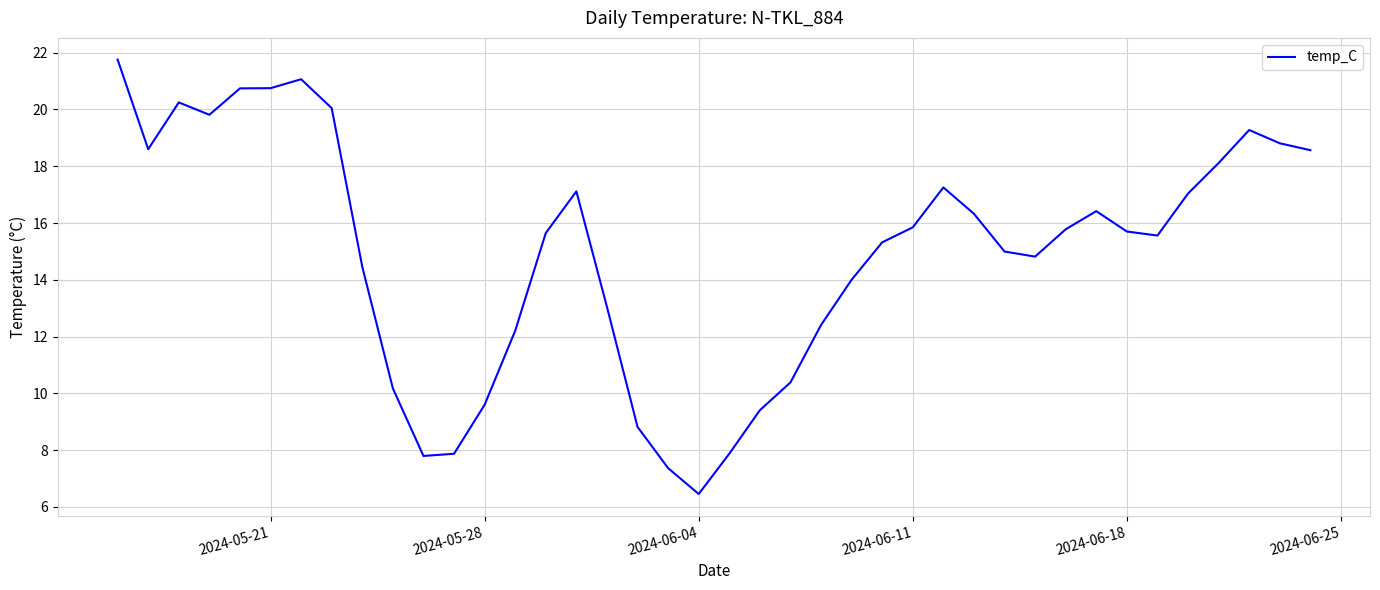

What is the smallest value displayed?

6.5